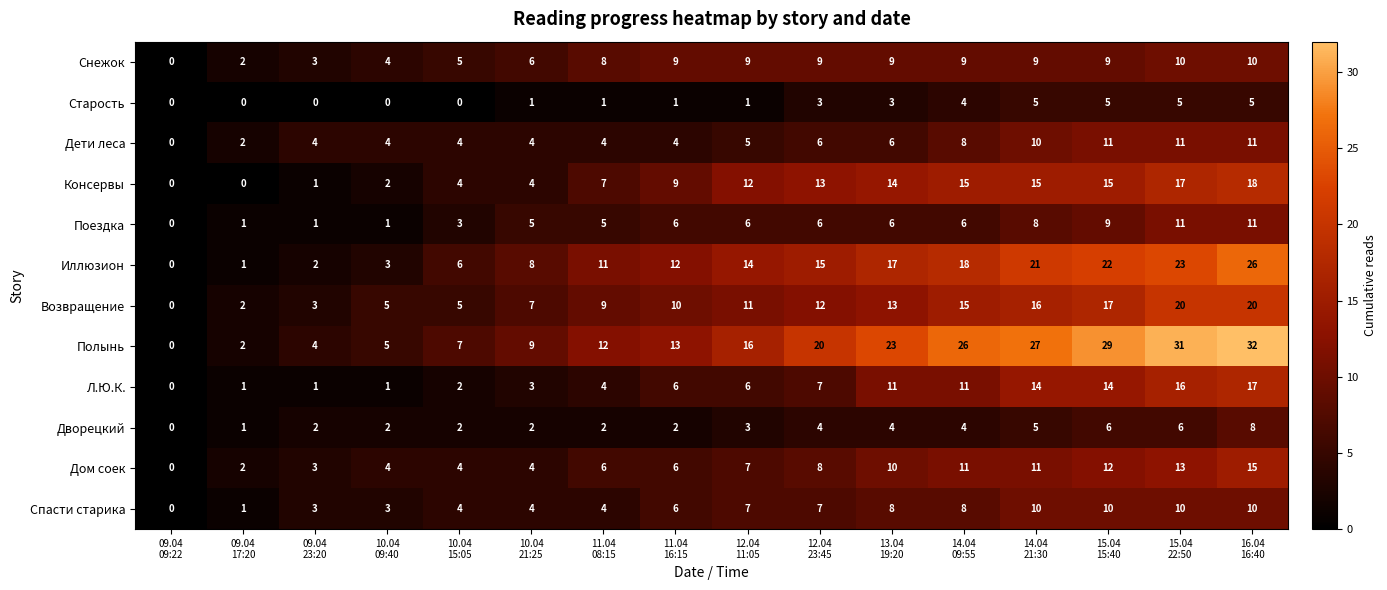

At how many categories does at least one series exceed 11?

10